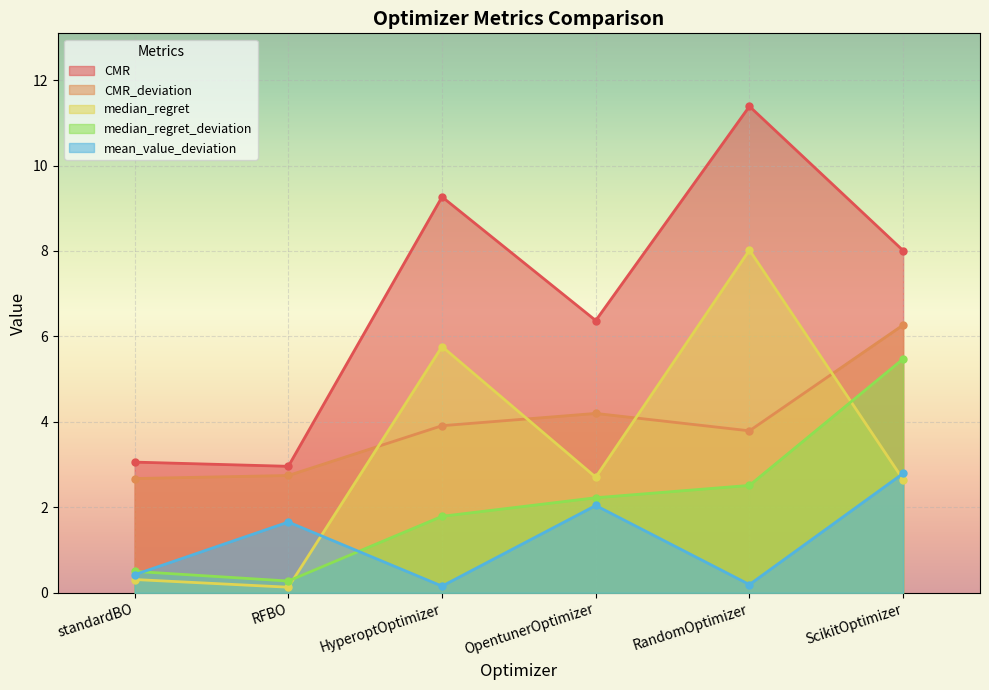

What is the average value of the median_regret series?

3.3